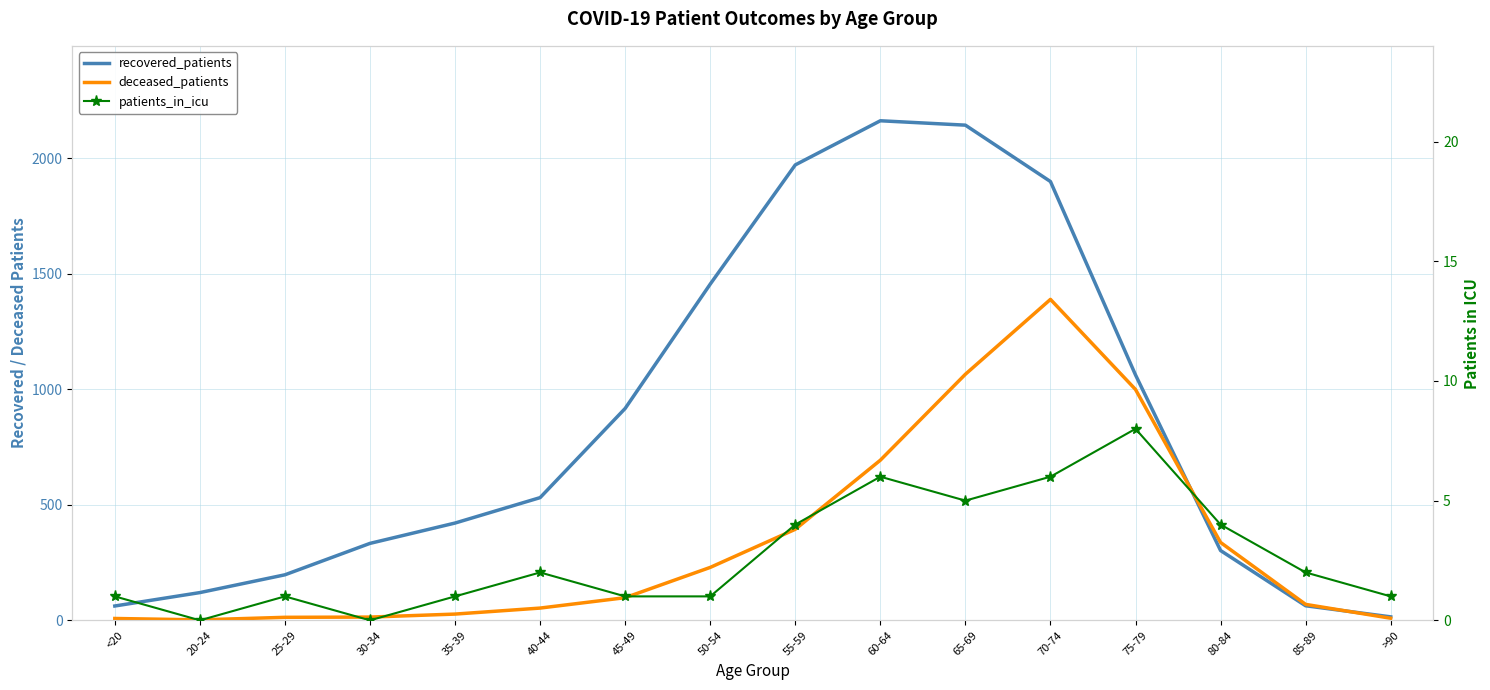

Which series has the largest range (max minus min)?

recovered_patients